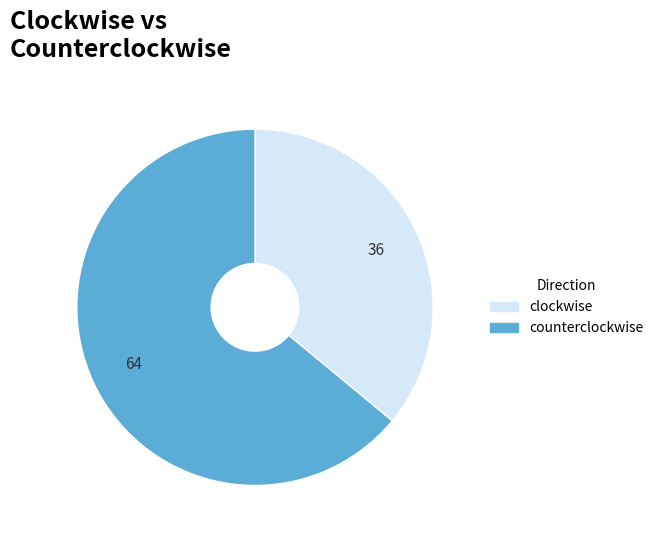

Is there a majority slice in this chart?

Yes